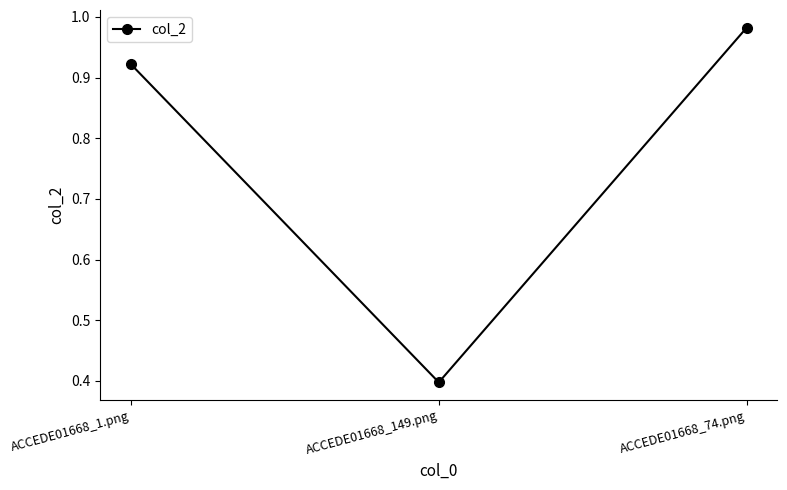

How many categories are shown in the chart?

3